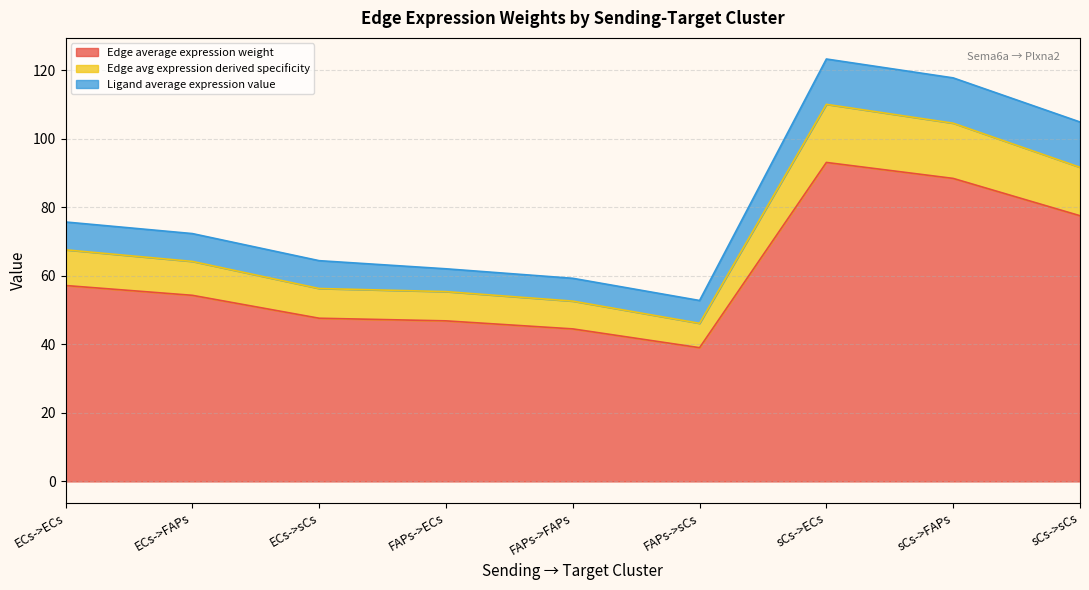

True or false: Edge average expression weight has a value of 25.8 at FAPs->FAPs.

False